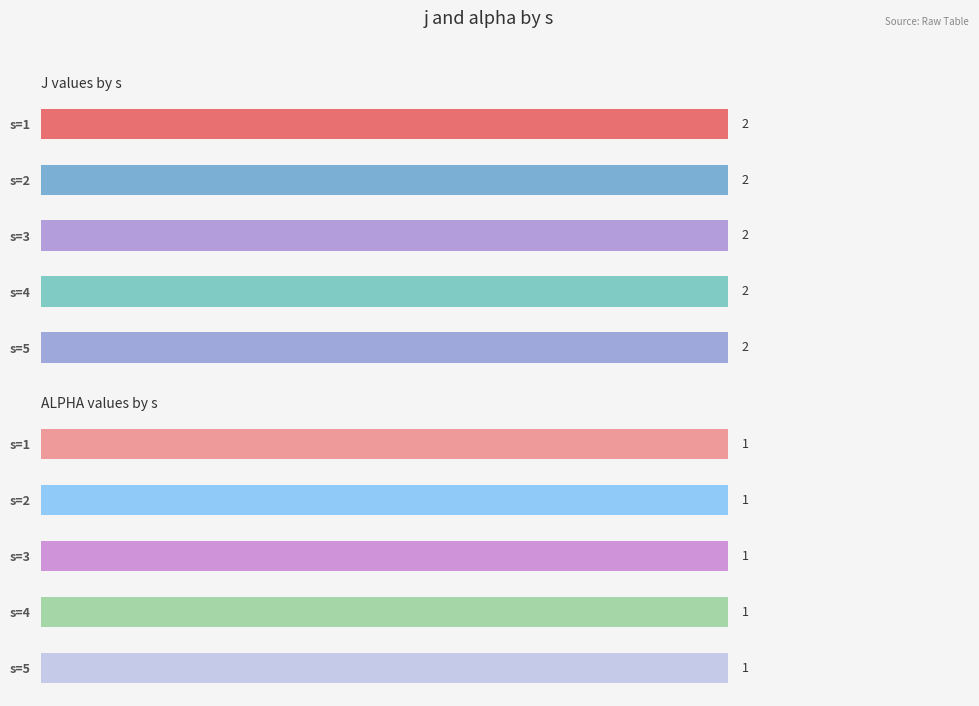

Reading left to right, what are all the values shown in this chart?

j: 2	2	2	2	2
alpha: 1	1	1	1	1